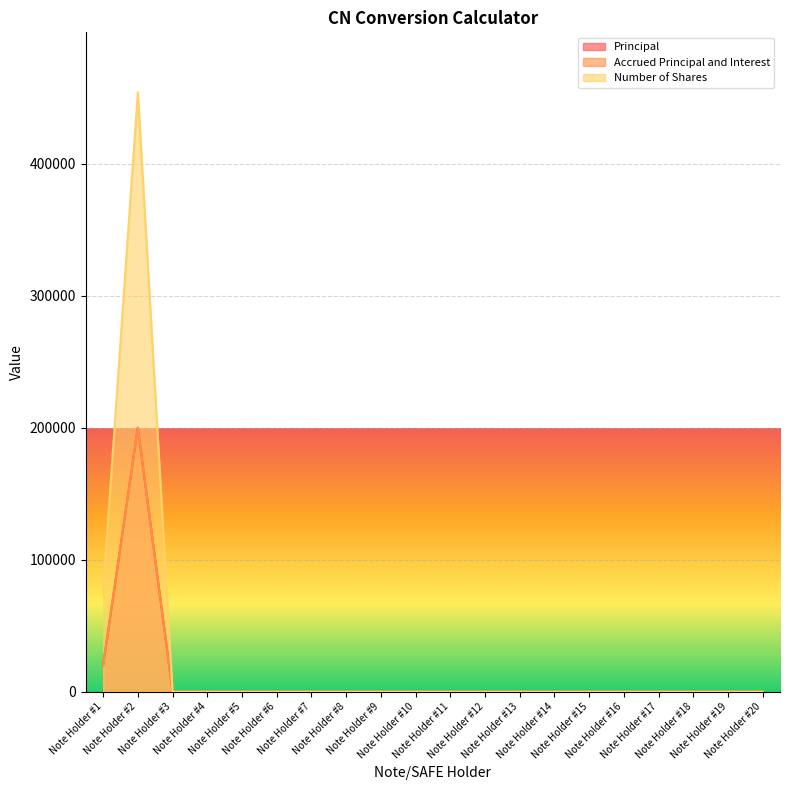

What is the sum of all Number of Shares values?

529809